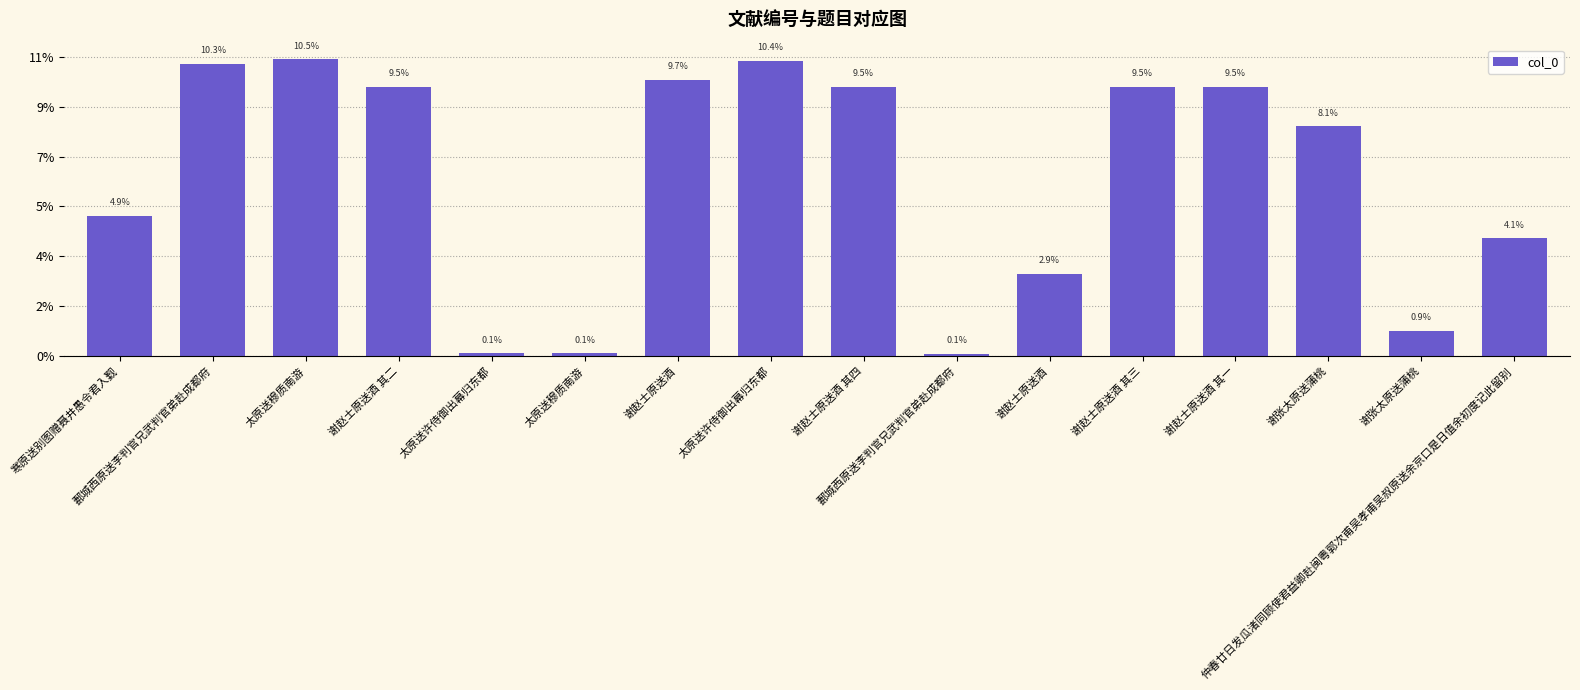

Are the bars horizontal?

No